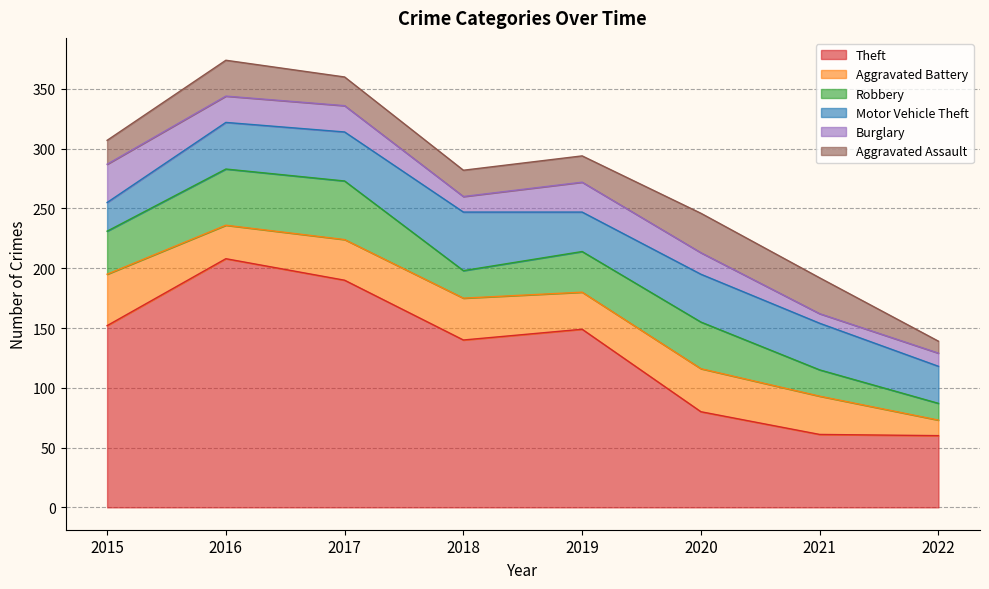

What is the value of the Aggravated Battery point at the 1st from the left?

43